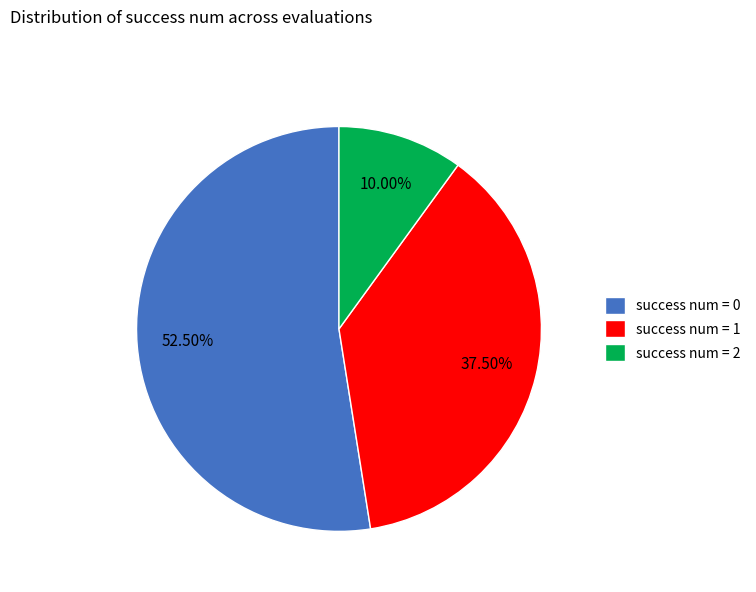

Is the sum of success num = 2 and success num = 0 greater than half?

Yes